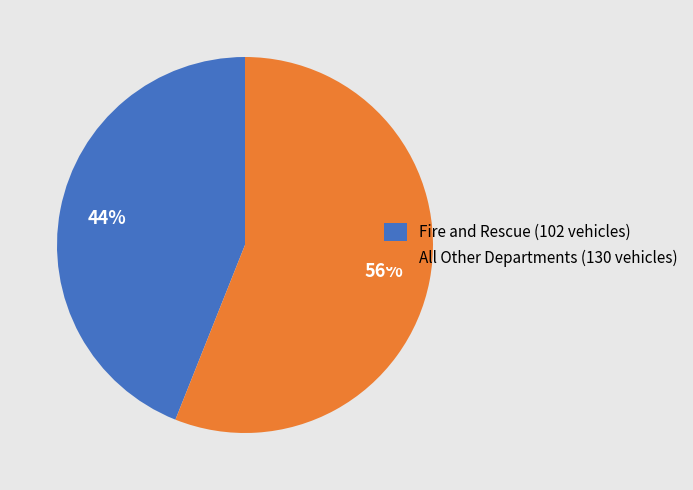

To the nearest percent, what is the average slice percentage?

50%